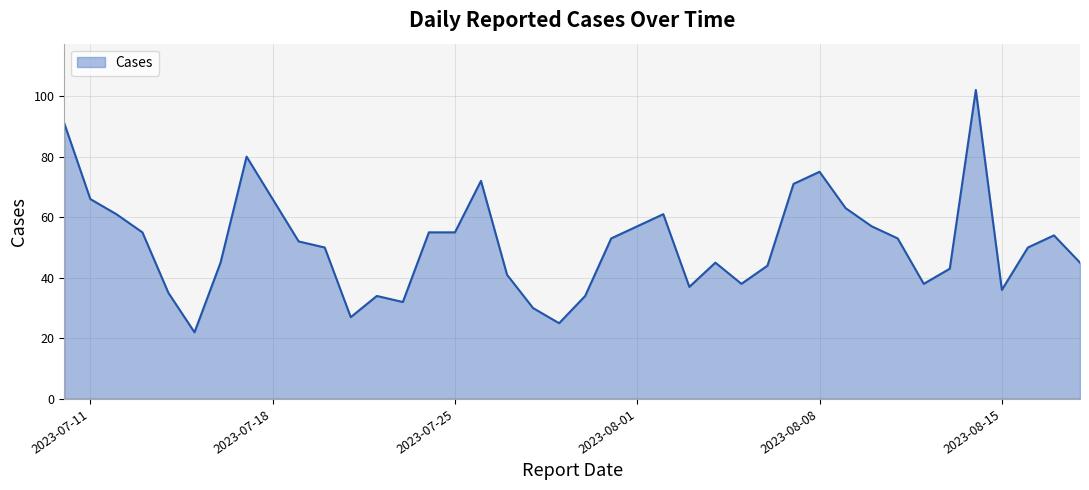

What is the minimum value shown in the chart?

22